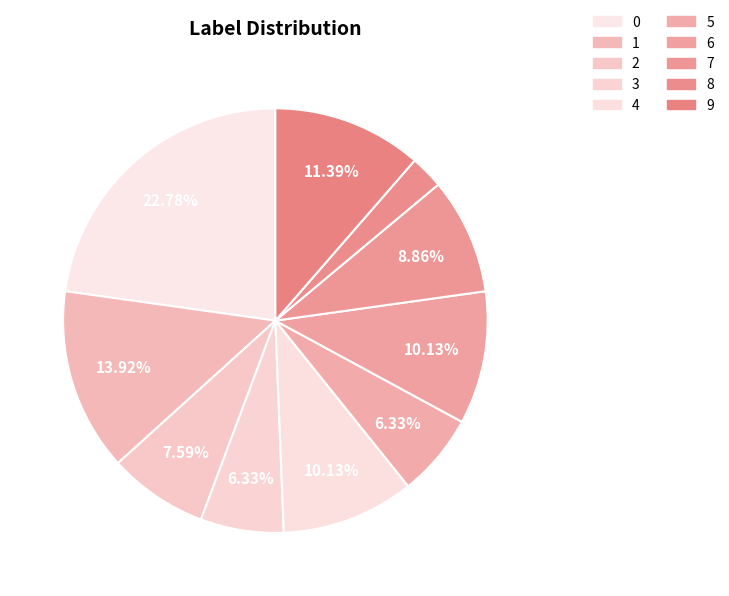

Do 3 and 0 together represent more than half of the pie?

No